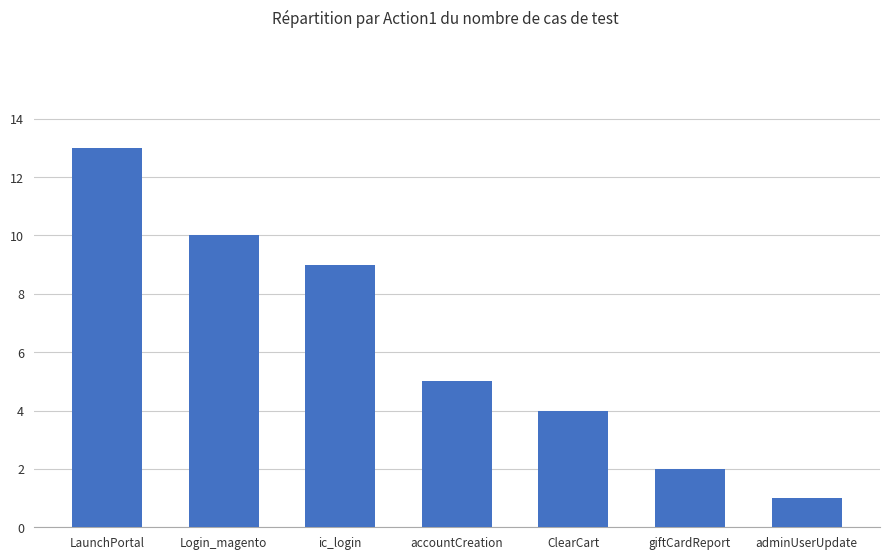

What is the change in value from Login_magento to adminUserUpdate?

-9